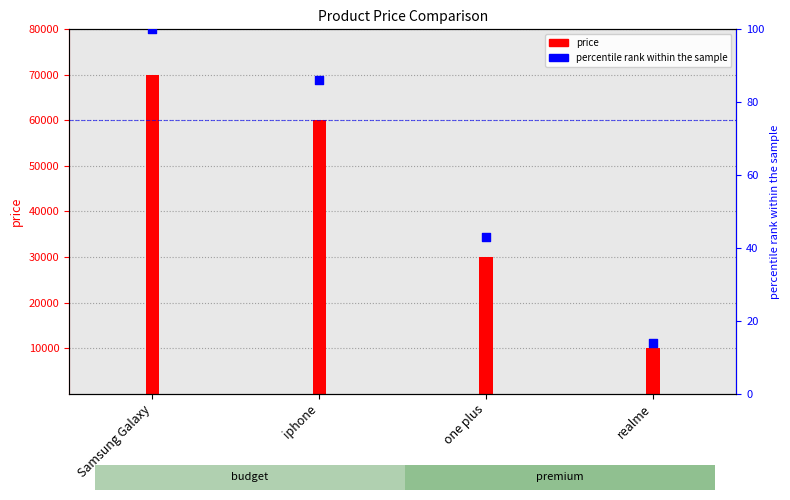

What is the total value across all series at Samsung Galaxy?

70100